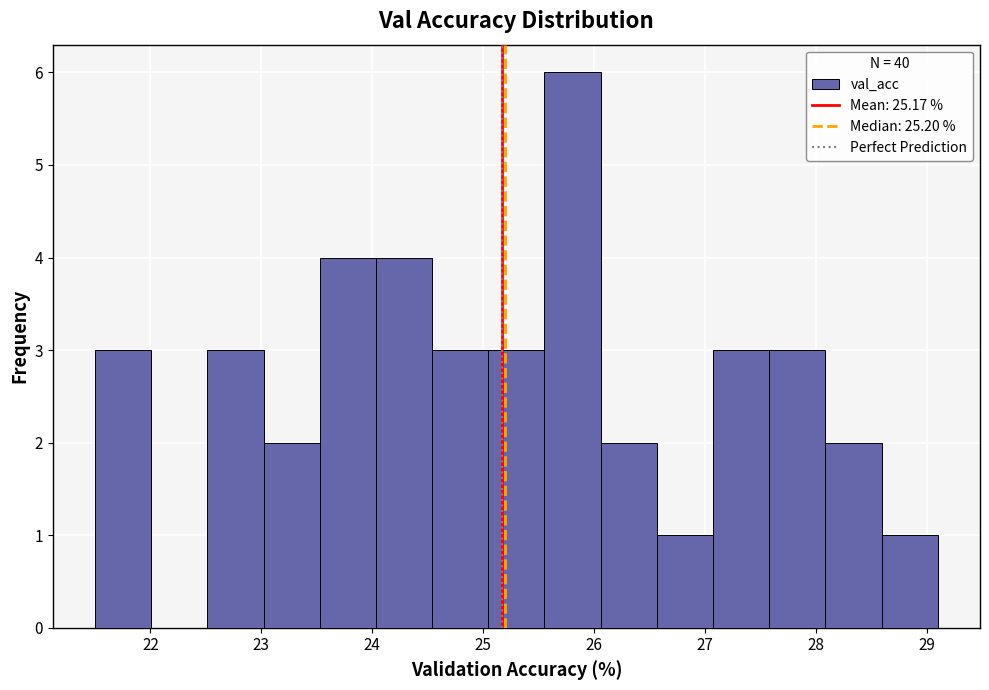

How tall is the bar that spans 27.1 to 27.6 on the x-axis? Neither the bar edges nor the heights are printed on the chart, so give them approximately, as read against the axes.

3